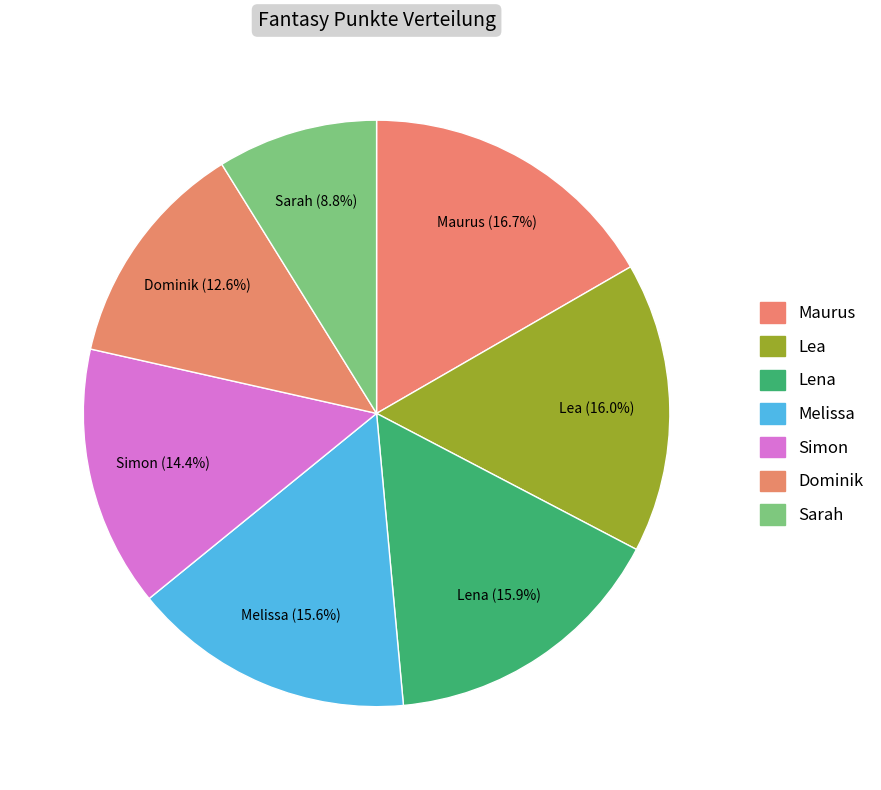

How many slices are in this pie chart?

7